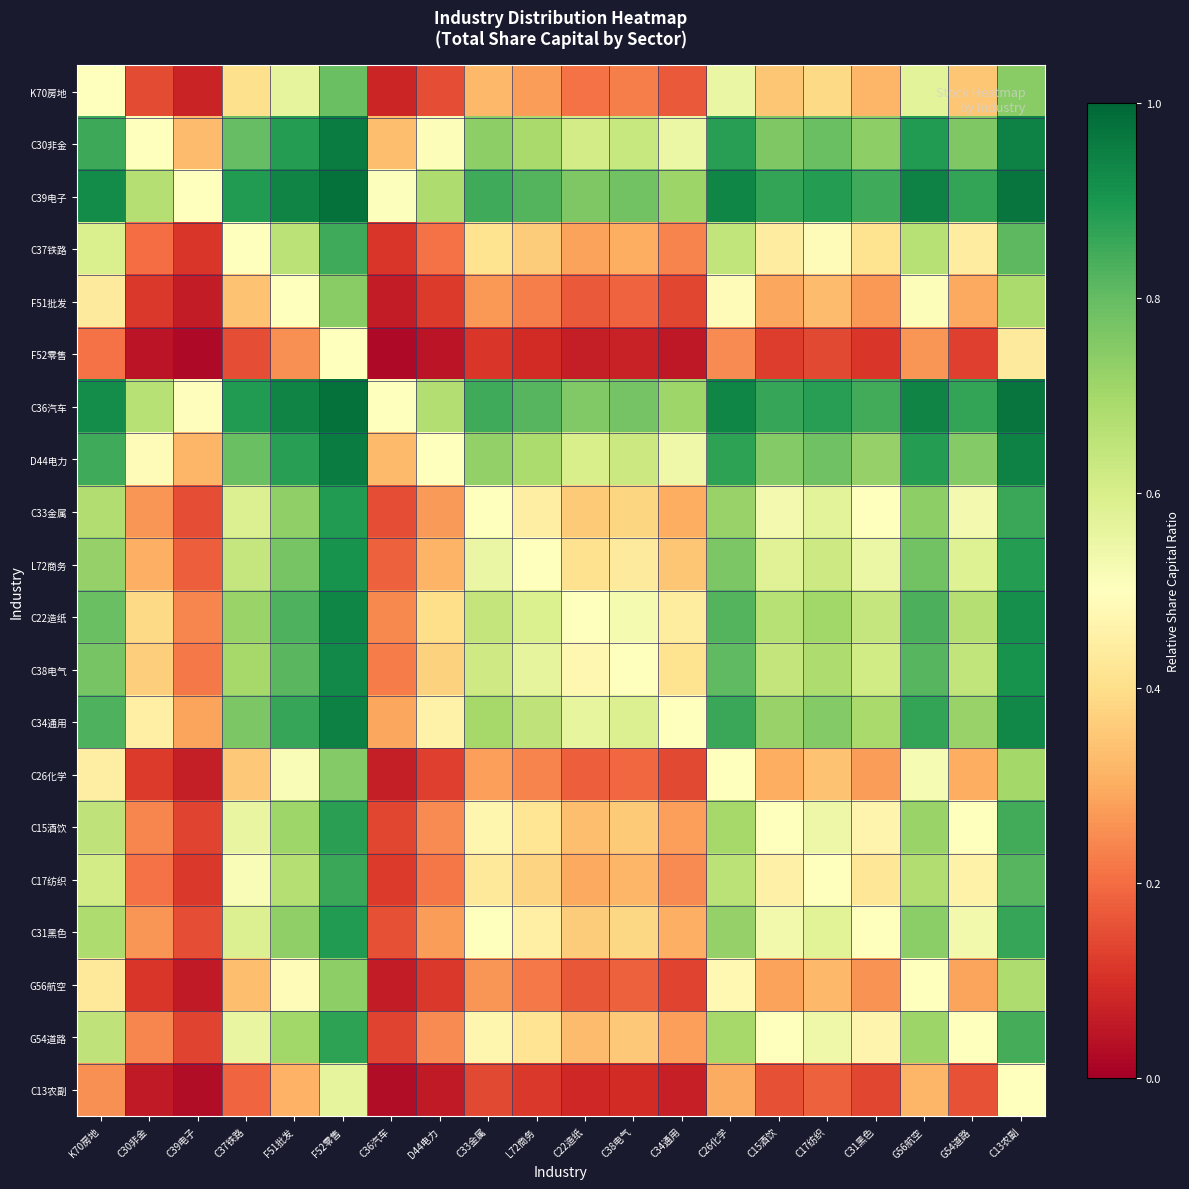

Reading left to right, transcribe all the data shown in this chart.

K70房地: K70房地=0.5	C30非金=0.1	C39电子=0.1	C37铁路=0.4	F51批发=0.6	F52零售=0.8	C36汽车=0.1	D44电力=0.2	C33金属=0.3	L72商务=0.3	C22造纸=0.2	C38电气=0.2	C34通用=0.2	C26化学=0.6	C15酒饮=0.3	C17纺织=0.4	C31黑色=0.3	G56航空=0.6	G54道路=0.3	C13农副=0.7
C30非金: K70房地=0.9	C30非金=0.5	C39电子=0.3	C37铁路=0.8	F51批发=0.9	F52零售=1.0	C36汽车=0.3	D44电力=0.5	C33金属=0.7	L72商务=0.7	C22造纸=0.6	C38电气=0.6	C34通用=0.6	C26化学=0.9	C15酒饮=0.8	C17纺织=0.8	C31黑色=0.7	G56航空=0.9	G54道路=0.8	C13农副=0.9
C39电子: K70房地=0.9	C30非金=0.7	C39电子=0.5	C37铁路=0.9	F51批发=0.9	F52零售=1.0	C36汽车=0.5	D44电力=0.7	C33金属=0.9	L72商务=0.8	C22造纸=0.8	C38电气=0.8	C34通用=0.7	C26化学=0.9	C15酒饮=0.9	C17纺织=0.9	C31黑色=0.8	G56航空=0.9	G54道路=0.9	C13农副=1.0
C37铁路: K70房地=0.6	C30非金=0.2	C39电子=0.1	C37铁路=0.5	F51批发=0.7	F52零售=0.8	C36汽车=0.1	D44电力=0.2	C33金属=0.4	L72商务=0.4	C22造纸=0.3	C38电气=0.3	C34通用=0.2	C26化学=0.6	C15酒饮=0.4	C17纺织=0.5	C31黑色=0.4	G56航空=0.7	G54道路=0.4	C13农副=0.8
F51批发: K70房地=0.4	C30非金=0.1	C39电子=0.1	C37铁路=0.3	F51批发=0.5	F52零售=0.7	C36汽车=0.1	D44电力=0.1	C33金属=0.3	L72商务=0.2	C22造纸=0.2	C38电气=0.2	C34通用=0.1	C26化学=0.5	C15酒饮=0.3	C17纺织=0.3	C31黑色=0.3	G56航空=0.5	G54道路=0.3	C13农副=0.7
F52零售: K70房地=0.2	C30非金=0.0	C39电子=0.0	C37铁路=0.2	F51批发=0.3	F52零售=0.5	C36汽车=0.0	D44电力=0.0	C33金属=0.1	L72商务=0.1	C22造纸=0.1	C38电气=0.1	C34通用=0.1	C26化学=0.2	C15酒饮=0.1	C17纺织=0.1	C31黑色=0.1	G56航空=0.3	G54道路=0.1	C13农副=0.4
C36汽车: K70房地=0.9	C30非金=0.7	C39电子=0.5	C37铁路=0.9	F51批发=0.9	F52零售=1.0	C36汽车=0.5	D44电力=0.7	C33金属=0.8	L72商务=0.8	C22造纸=0.8	C38电气=0.8	C34通用=0.7	C26化学=0.9	C15酒饮=0.9	C17纺织=0.9	C31黑色=0.8	G56航空=0.9	G54道路=0.9	C13农副=1.0
D44电力: K70房地=0.8	C30非金=0.5	C39电子=0.3	C37铁路=0.8	F51批发=0.9	F52零售=1.0	C36汽车=0.3	D44电力=0.5	C33金属=0.7	L72商务=0.7	C22造纸=0.6	C38电气=0.6	C34通用=0.5	C26化学=0.9	C15酒饮=0.8	C17纺织=0.8	C31黑色=0.7	G56航空=0.9	G54道路=0.8	C13农副=0.9
C33金属: K70房地=0.7	C30非金=0.3	C39电子=0.1	C37铁路=0.6	F51批发=0.7	F52零售=0.9	C36汽车=0.2	D44电力=0.3	C33金属=0.5	L72商务=0.4	C22造纸=0.4	C38电气=0.4	C34通用=0.3	C26化学=0.7	C15酒饮=0.5	C17纺织=0.6	C31黑色=0.5	G56航空=0.7	G54道路=0.5	C13农副=0.9
L72商务: K70房地=0.7	C30非金=0.3	C39电子=0.2	C37铁路=0.6	F51批发=0.8	F52零售=0.9	C36汽车=0.2	D44电力=0.3	C33金属=0.6	L72商务=0.5	C22造纸=0.4	C38电气=0.4	C34通用=0.4	C26化学=0.8	C15酒饮=0.6	C17纺织=0.6	C31黑色=0.6	G56航空=0.8	G54道路=0.6	C13农副=0.9
C22造纸: K70房地=0.8	C30非金=0.4	C39电子=0.2	C37铁路=0.7	F51批发=0.8	F52零售=0.9	C36汽车=0.2	D44电力=0.4	C33金属=0.6	L72商务=0.6	C22造纸=0.5	C38电气=0.5	C34通用=0.4	C26化学=0.8	C15酒饮=0.7	C17纺织=0.7	C31黑色=0.6	G56航空=0.8	G54道路=0.7	C13农副=0.9
C38电气: K70房地=0.8	C30非金=0.4	C39电子=0.2	C37铁路=0.7	F51批发=0.8	F52零售=0.9	C36汽车=0.2	D44电力=0.4	C33金属=0.6	L72商务=0.6	C22造纸=0.5	C38电气=0.5	C34通用=0.4	C26化学=0.8	C15酒饮=0.6	C17纺织=0.7	C31黑色=0.6	G56航空=0.8	G54道路=0.6	C13农副=0.9
C34通用: K70房地=0.8	C30非金=0.4	C39电子=0.3	C37铁路=0.8	F51批发=0.9	F52零售=0.9	C36汽车=0.3	D44电力=0.5	C33金属=0.7	L72商务=0.6	C22造纸=0.6	C38电气=0.6	C34通用=0.5	C26化学=0.9	C15酒饮=0.7	C17纺织=0.8	C31黑色=0.7	G56航空=0.9	G54道路=0.7	C13农副=0.9
C26化学: K70房地=0.4	C30非金=0.1	C39电子=0.1	C37铁路=0.4	F51批发=0.5	F52零售=0.8	C36汽车=0.1	D44电力=0.1	C33金属=0.3	L72商务=0.2	C22造纸=0.2	C38电气=0.2	C34通用=0.1	C26化学=0.5	C15酒饮=0.3	C17纺织=0.3	C31黑色=0.3	G56航空=0.5	G54道路=0.3	C13农副=0.7
C15酒饮: K70房地=0.7	C30非金=0.2	C39电子=0.1	C37铁路=0.6	F51批发=0.7	F52零售=0.9	C36汽车=0.1	D44电力=0.2	C33金属=0.5	L72商务=0.4	C22造纸=0.3	C38电气=0.4	C34通用=0.3	C26化学=0.7	C15酒饮=0.5	C17纺织=0.5	C31黑色=0.5	G56航空=0.7	G54道路=0.5	C13农副=0.8
C17纺织: K70房地=0.6	C30非金=0.2	C39电子=0.1	C37铁路=0.5	F51批发=0.7	F52零售=0.9	C36汽车=0.1	D44电力=0.2	C33金属=0.4	L72商务=0.4	C22造纸=0.3	C38电气=0.3	C34通用=0.2	C26化学=0.7	C15酒饮=0.5	C17纺织=0.5	C31黑色=0.4	G56航空=0.7	G54道路=0.5	C13农副=0.8
C31黑色: K70房地=0.7	C30非金=0.3	C39电子=0.2	C37铁路=0.6	F51批发=0.7	F52零售=0.9	C36汽车=0.2	D44电力=0.3	C33金属=0.5	L72商务=0.4	C22造纸=0.4	C38电气=0.4	C34通用=0.3	C26化学=0.7	C15酒饮=0.5	C17纺织=0.6	C31黑色=0.5	G56航空=0.7	G54道路=0.5	C13农副=0.9
G56航空: K70房地=0.4	C30非金=0.1	C39电子=0.1	C37铁路=0.3	F51批发=0.5	F52零售=0.7	C36汽车=0.1	D44电力=0.1	C33金属=0.3	L72商务=0.2	C22造纸=0.2	C38电气=0.2	C34通用=0.1	C26化学=0.5	C15酒饮=0.3	C17纺织=0.3	C31黑色=0.3	G56航空=0.5	G54道路=0.3	C13农副=0.7
G54道路: K70房地=0.7	C30非金=0.2	C39电子=0.1	C37铁路=0.6	F51批发=0.7	F52零售=0.9	C36汽车=0.1	D44电力=0.2	C33金属=0.5	L72商务=0.4	C22造纸=0.3	C38电气=0.4	C34通用=0.3	C26化学=0.7	C15酒饮=0.5	C17纺织=0.5	C31黑色=0.5	G56航空=0.7	G54道路=0.5	C13农副=0.8
C13农副: K70房地=0.3	C30非金=0.1	C39电子=0.0	C37铁路=0.2	F51批发=0.3	F52零售=0.6	C36汽车=0.0	D44电力=0.1	C33金属=0.1	L72商务=0.1	C22造纸=0.1	C38电气=0.1	C34通用=0.1	C26化学=0.3	C15酒饮=0.2	C17纺织=0.2	C31黑色=0.1	G56航空=0.3	G54道路=0.2	C13农副=0.5